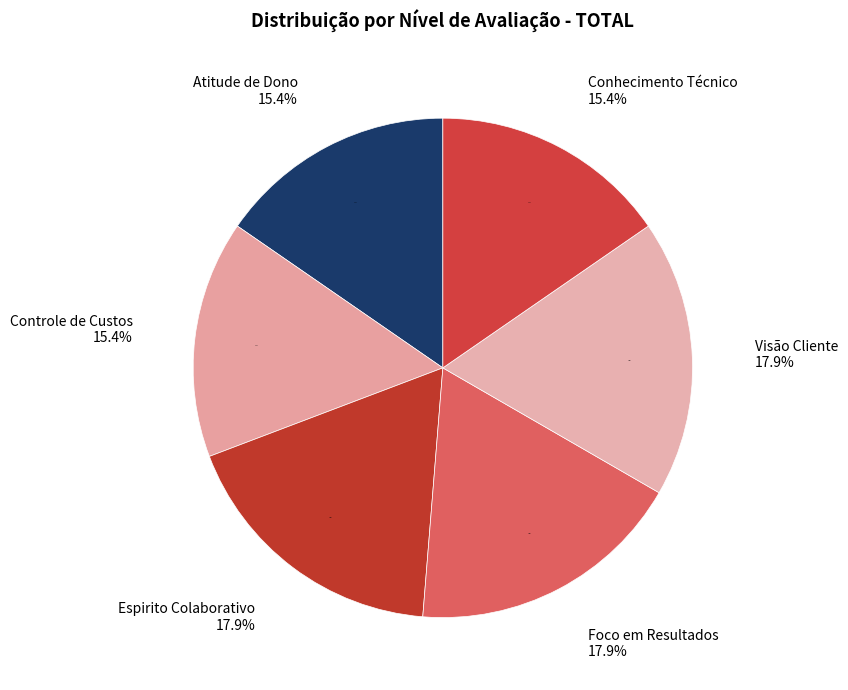

How many segments does this pie chart have?

5